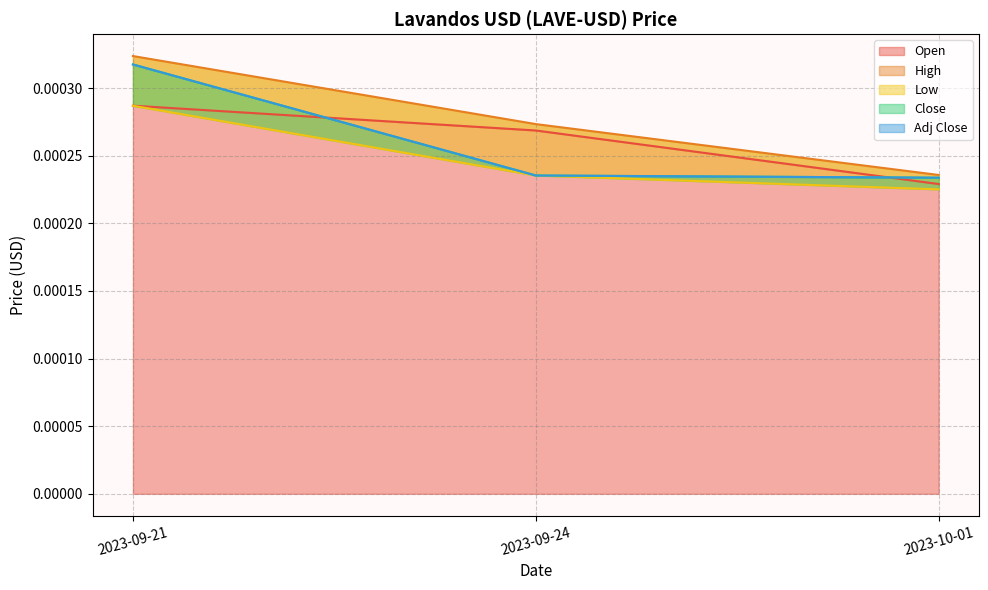

Is the value of Adj Close at 2023-09-21 greater than the value of Open at 2023-09-21?

Yes